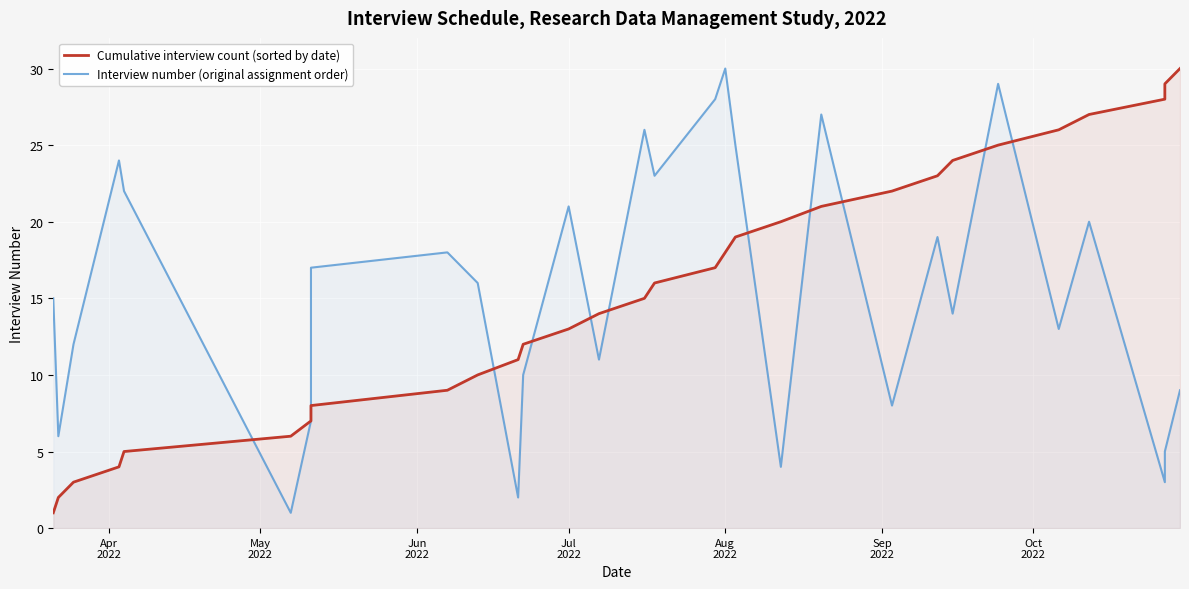

True or false: Interview number (original assignment order) has more than 1 interior local peaks.

True